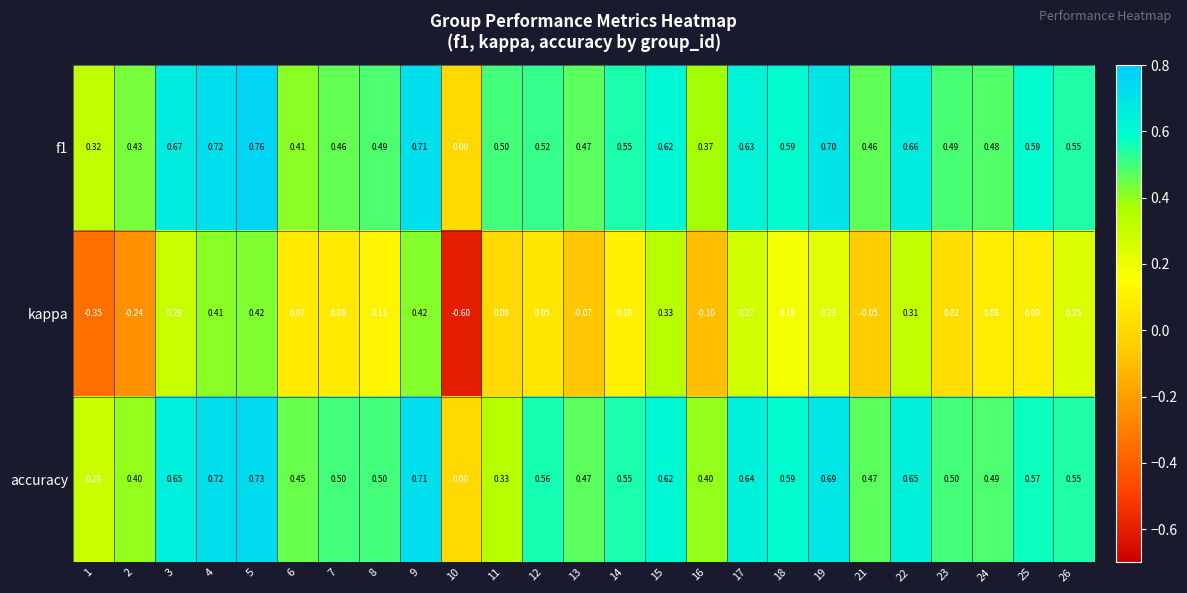

Which series has the largest range (max minus min)?

kappa